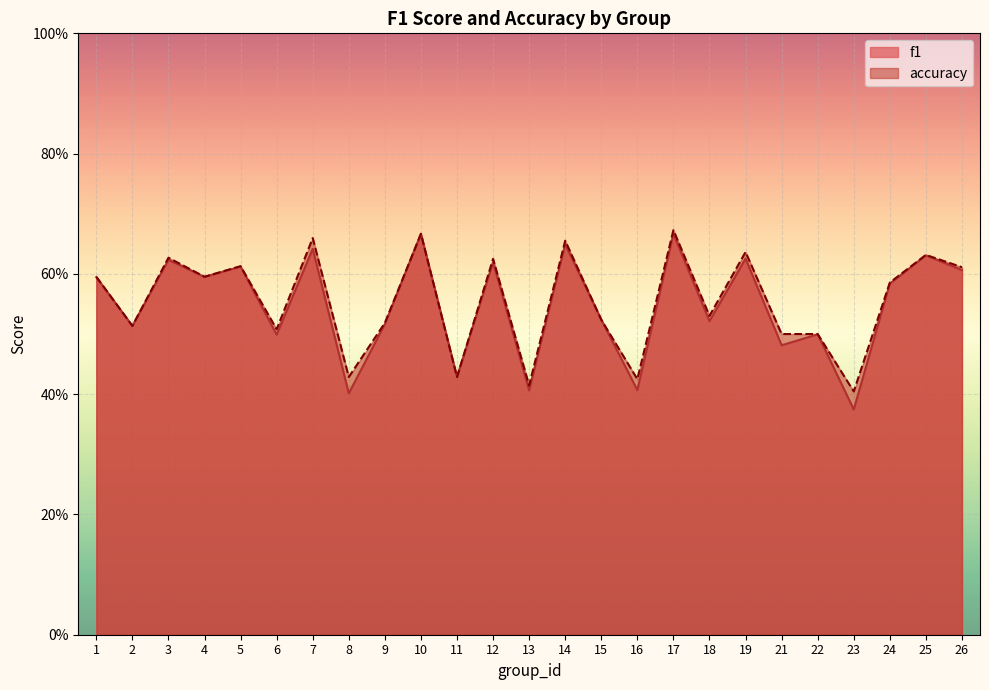

What is the average value of the accuracy series?

0.6